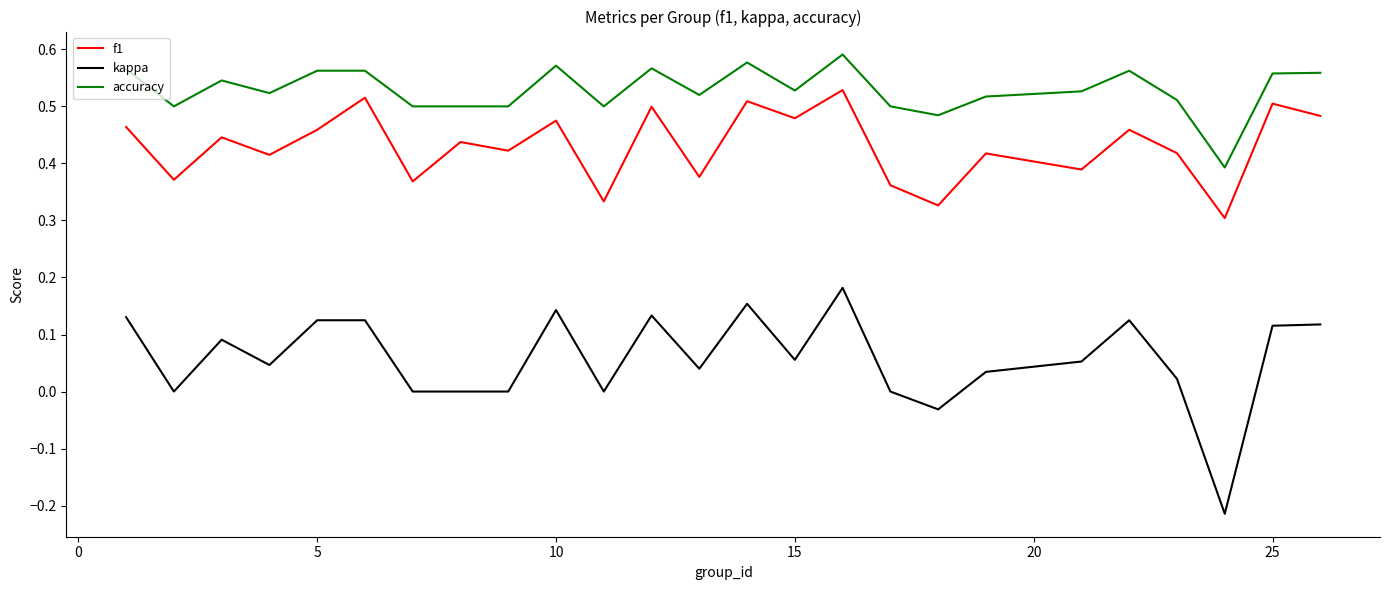

Which series has the largest total across all categories?

accuracy